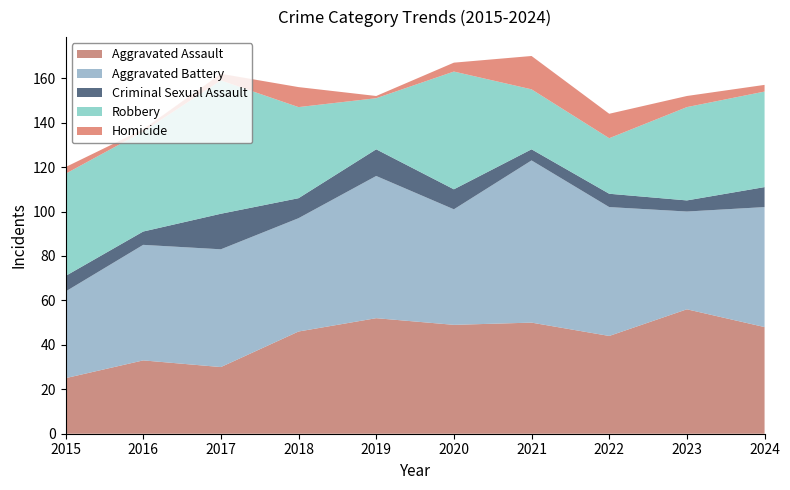

Reading left to right, what are all the values shown in this chart?

Aggravated Assault: 2015=25	2016=33	2017=30	2018=46	2019=52	2020=49	2021=50	2022=44	2023=56	2024=48
Aggravated Battery: 2015=39	2016=52	2017=53	2018=51	2019=64	2020=52	2021=73	2022=58	2023=44	2024=54
Criminal Sexual Assault: 2015=7	2016=6	2017=16	2018=9	2019=12	2020=9	2021=5	2022=6	2023=5	2024=9
Robbery: 2015=46	2016=45	2017=60	2018=41	2019=23	2020=53	2021=27	2022=25	2023=42	2024=43
Homicide: 2015=3	2016=1	2017=3	2018=9	2019=1	2020=4	2021=15	2022=11	2023=5	2024=3